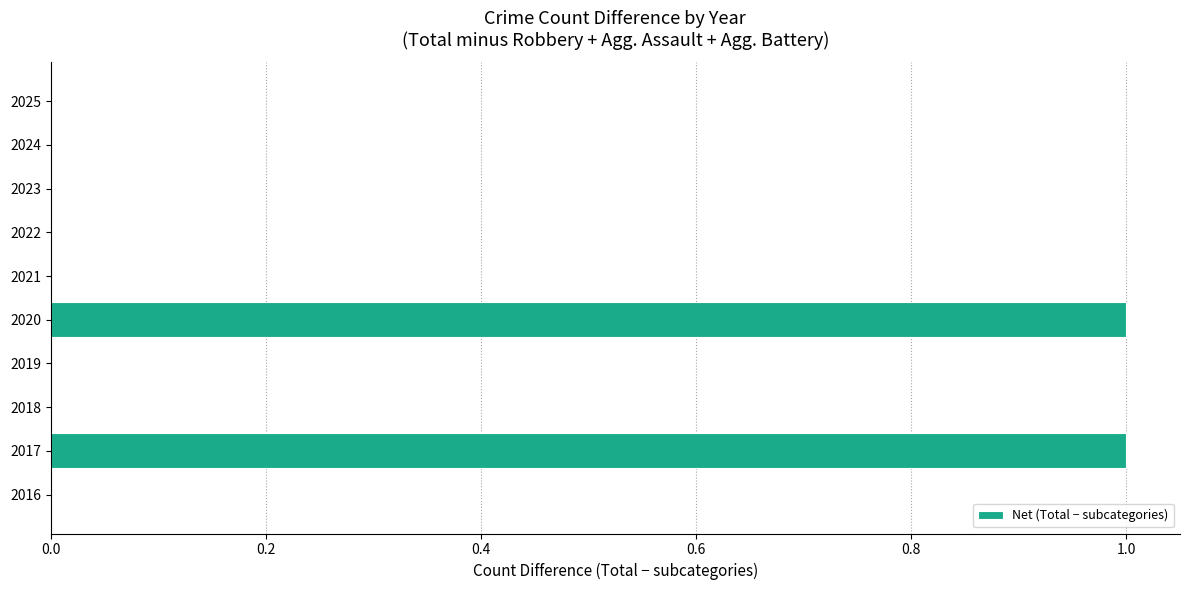

Does the chart contain stacked bars?

No